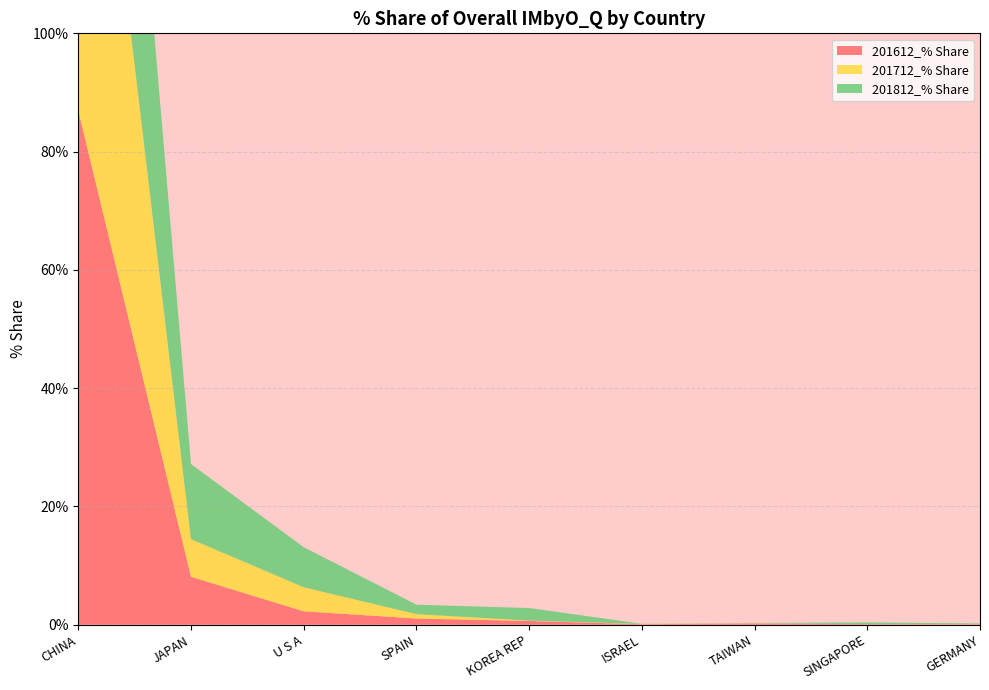

Reading left to right, transcribe all the data shown in this chart.

201612_% Share: 87.0	8.1	2.3	1.0	0.6	0.1	0.2	0.1	0.1
201712_% Share: 87.9	6.4	4.1	0.7	0.1	0.1	0.0	0.0	0.0
201812_% Share: 75.5	12.7	6.8	1.6	2.1	0.0	0.0	0.3	0.1